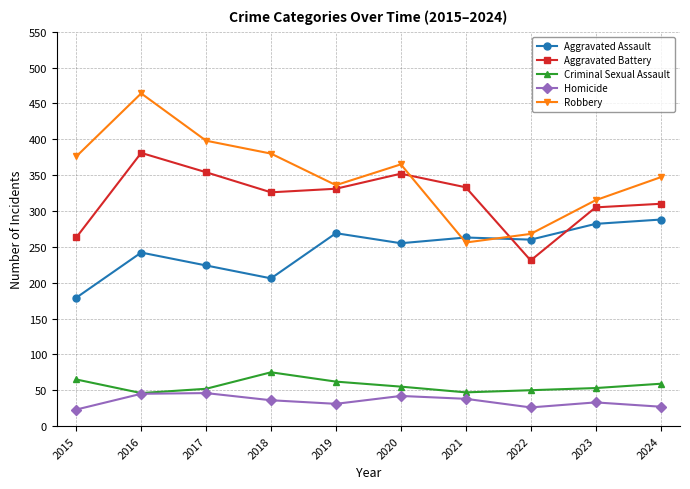

True or false: Homicide and Aggravated Assault intersect in this chart.

False